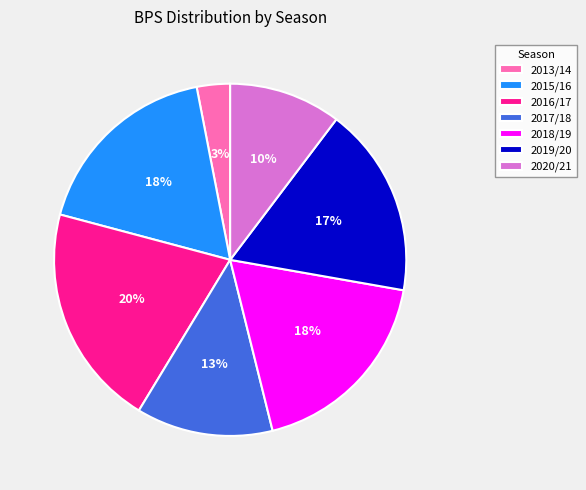

What percentage is the 2015/16 slice, to the nearest percent?

18%